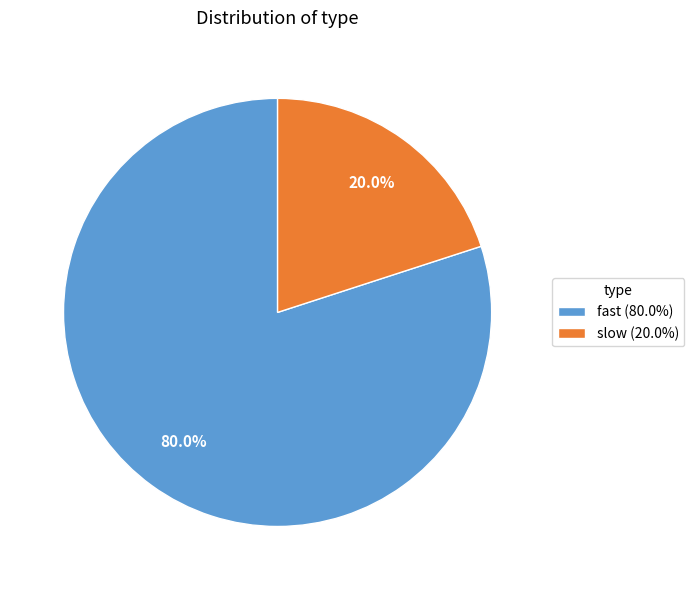

Rank the categories by value from highest to lowest.

fast, slow